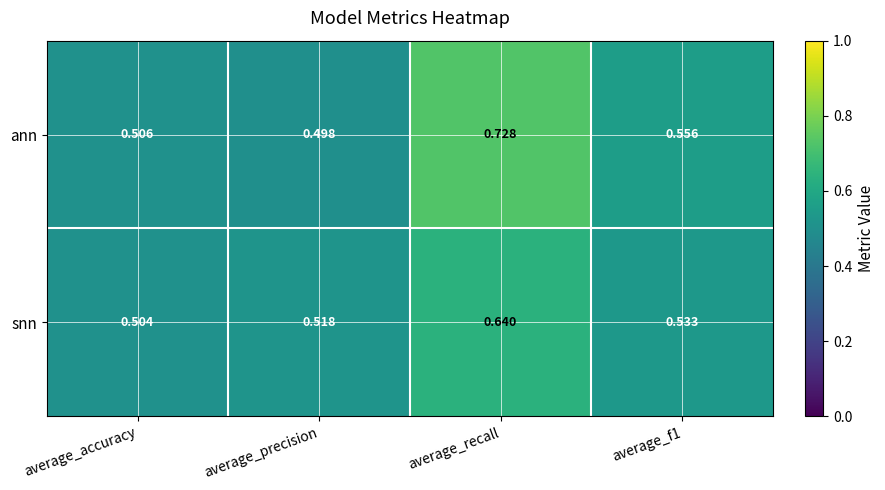

Which series has the largest total across all categories?

ann